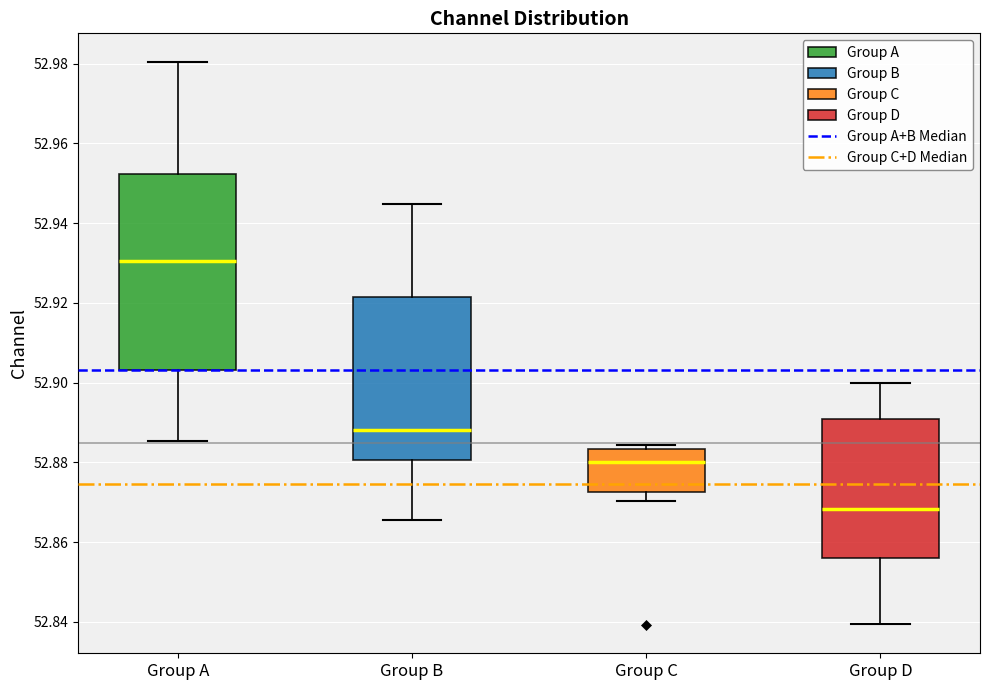

Which box's median line is the lowest?

Group D